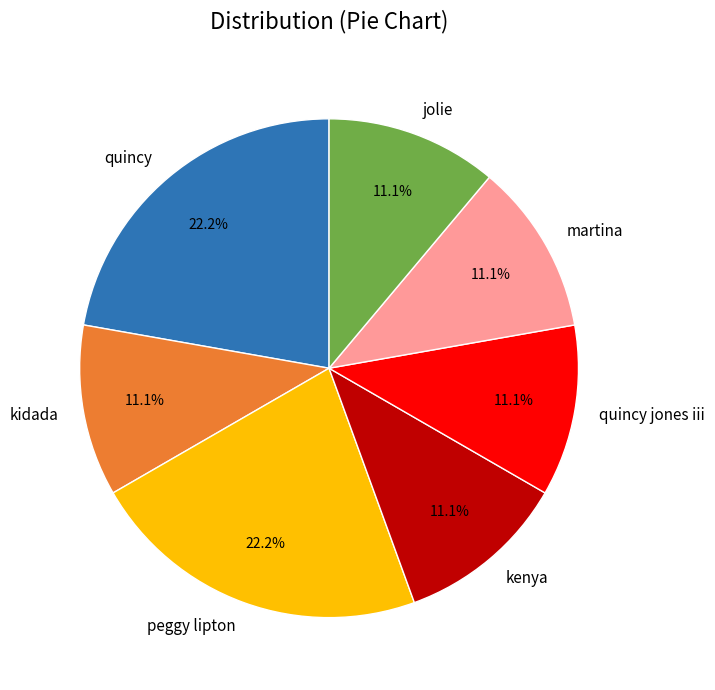

What portion of the pie excludes kenya?

88.9%